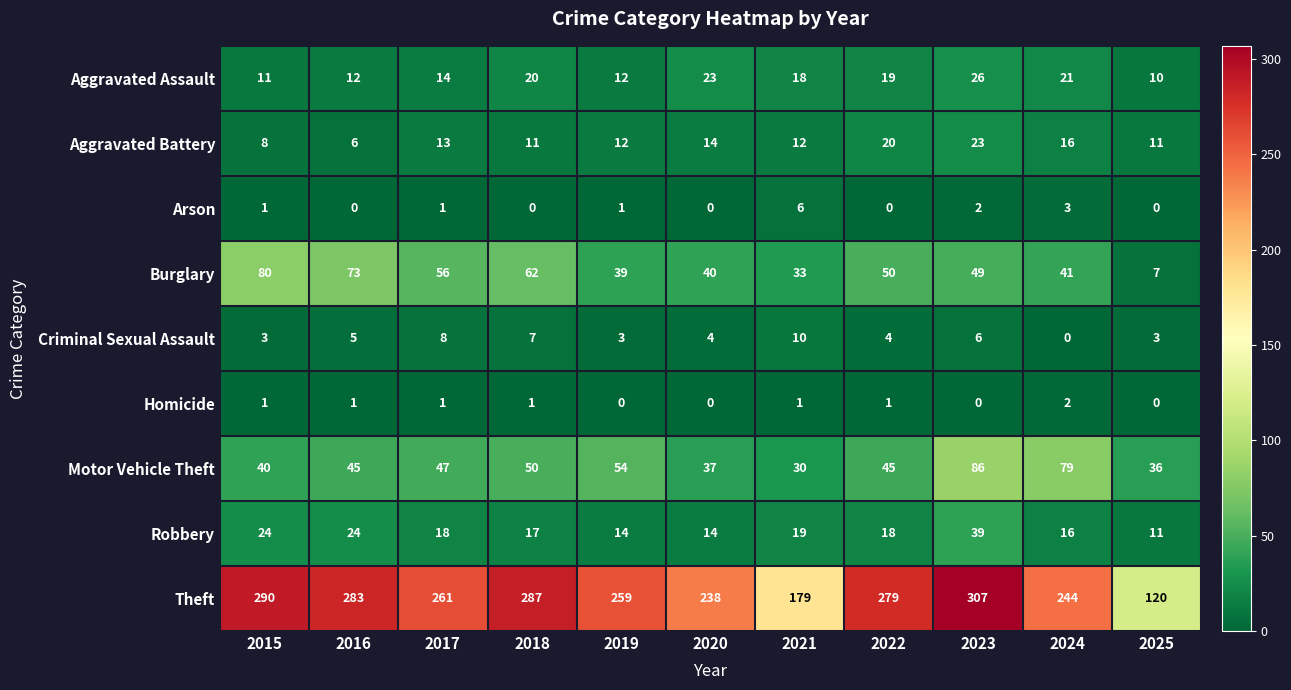

What is the difference between the Criminal Sexual Assault values at 2015 and 2024?

3